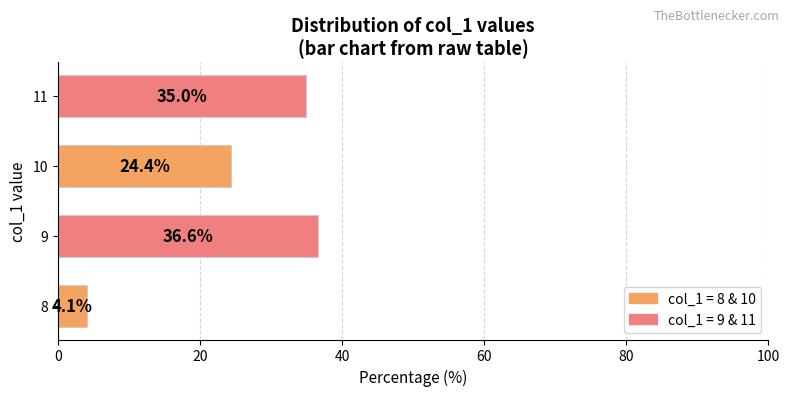

What is the average value?

25.0